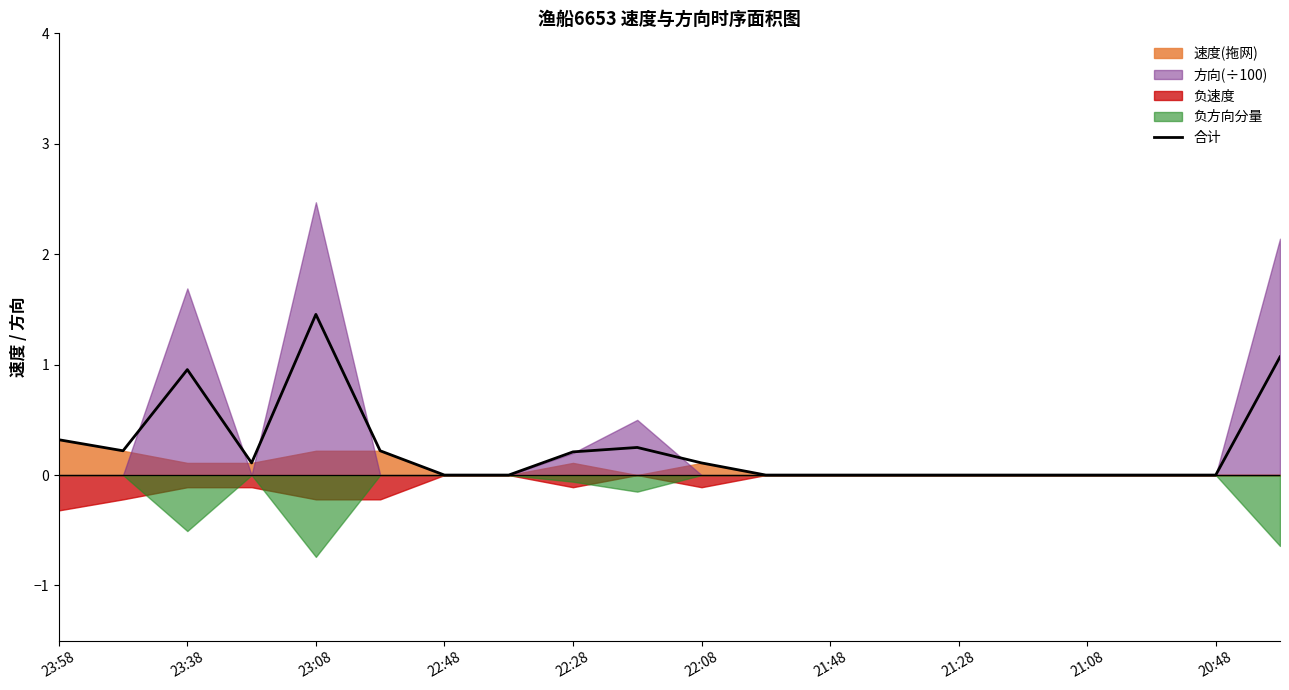

True or false: 合计 has a value of 1.0 at 23:38.

True